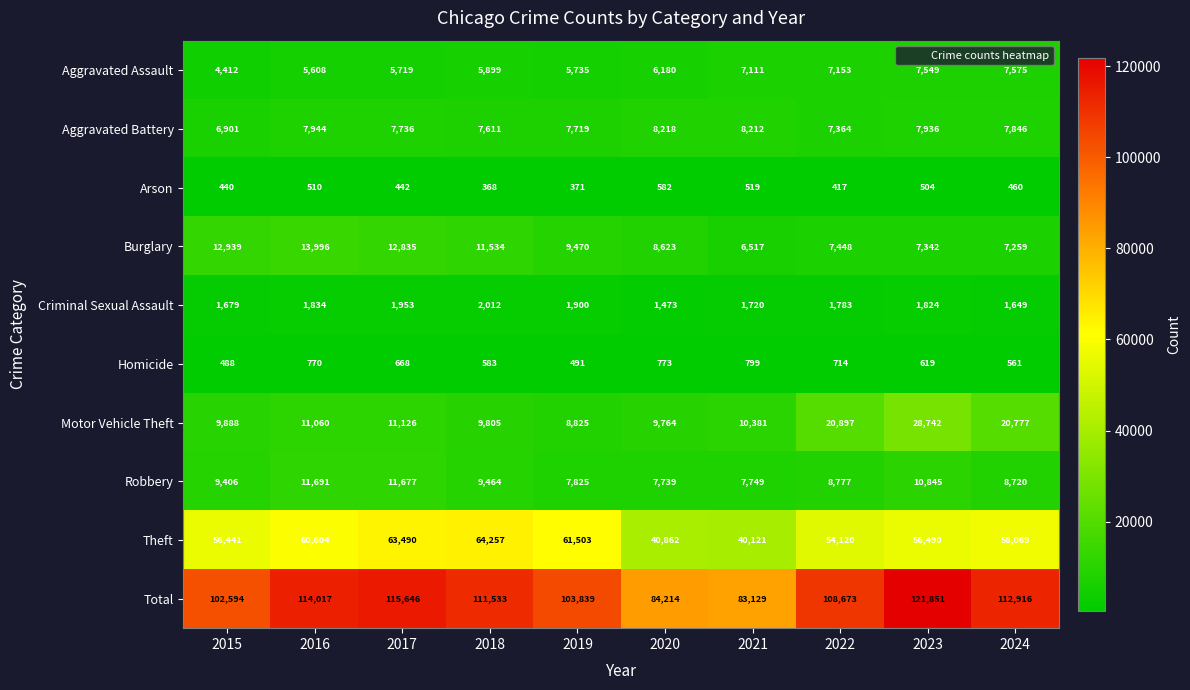

At how many categories does at least one series exceed 22178?

10